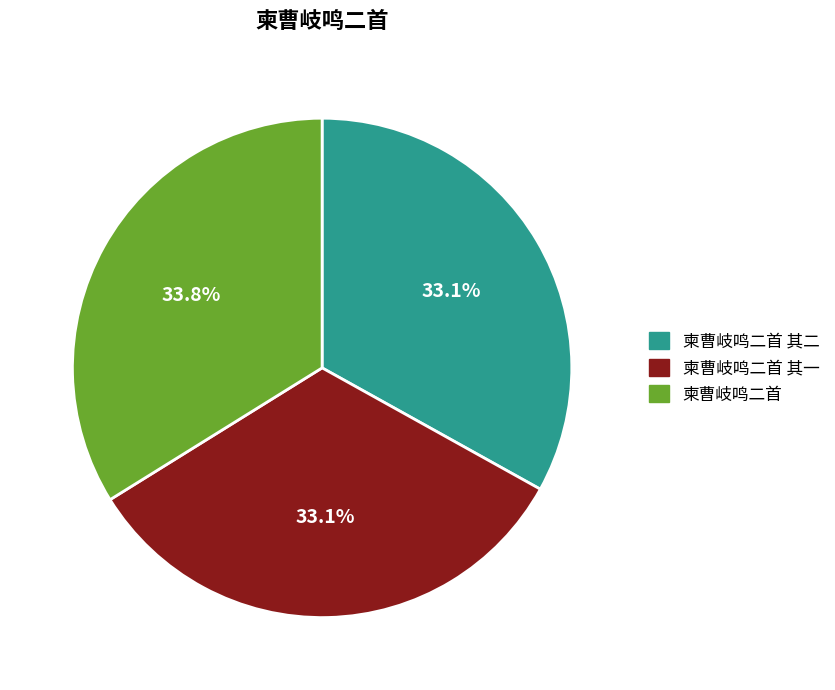

What is the largest slice in the pie chart?

柬曹岐鸣二首